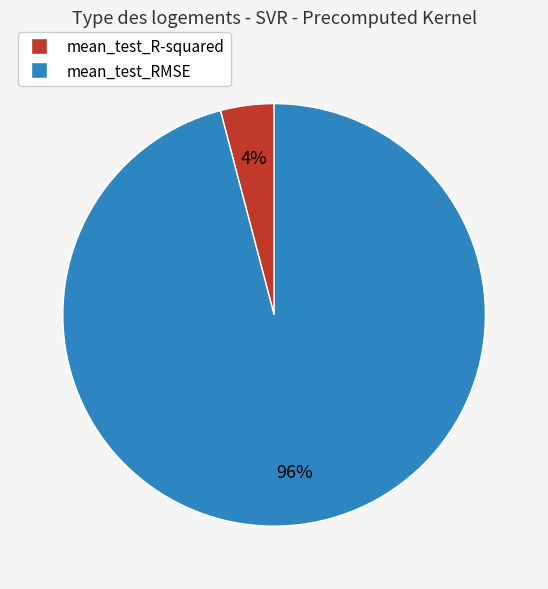

To the nearest percent, what is the difference between the mean_test_RMSE and mean_test_R-squared slice percentages?

92%